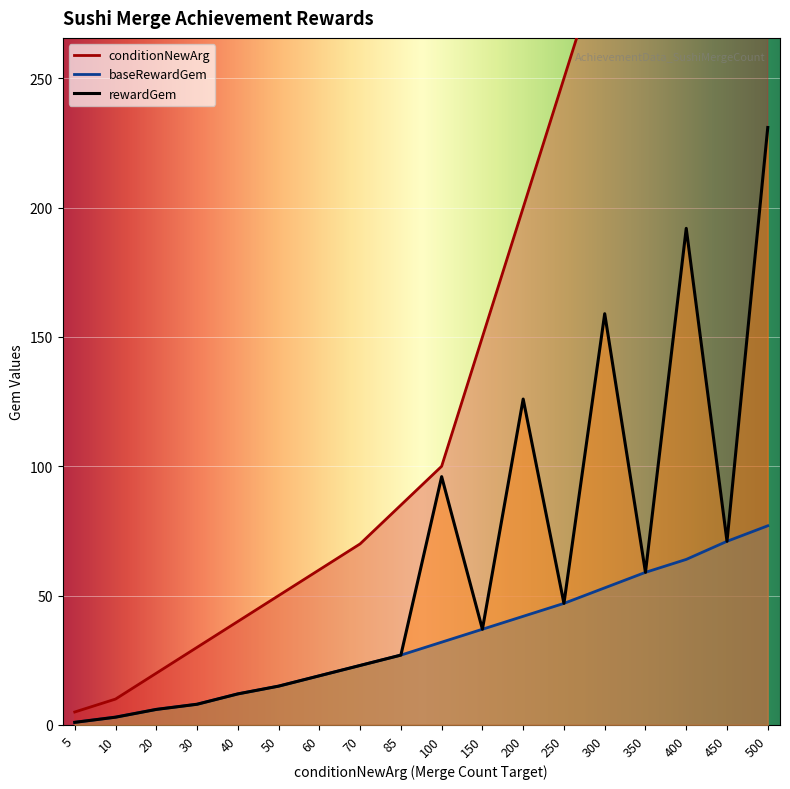

True or false: conditionNewArg and baseRewardGem cross at least once.

False